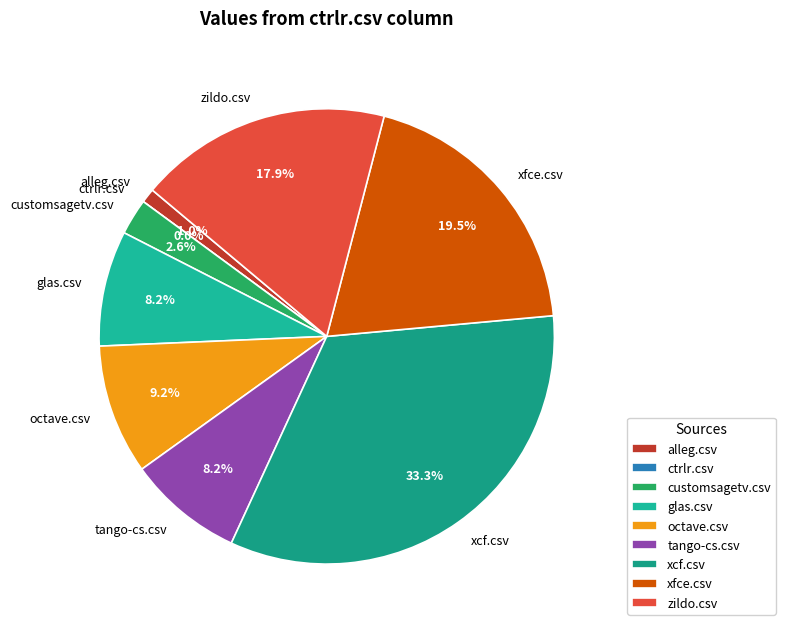

Which category has the smallest portion of the pie?

ctrlr.csv